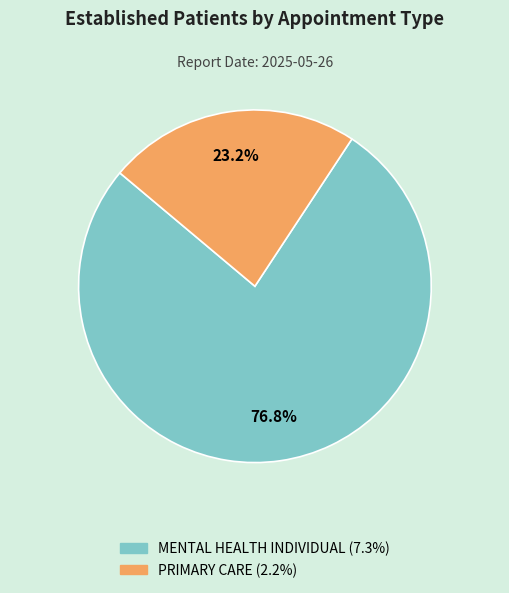

Between MENTAL HEALTH INDIVIDUAL and PRIMARY CARE, which is larger?

MENTAL HEALTH INDIVIDUAL